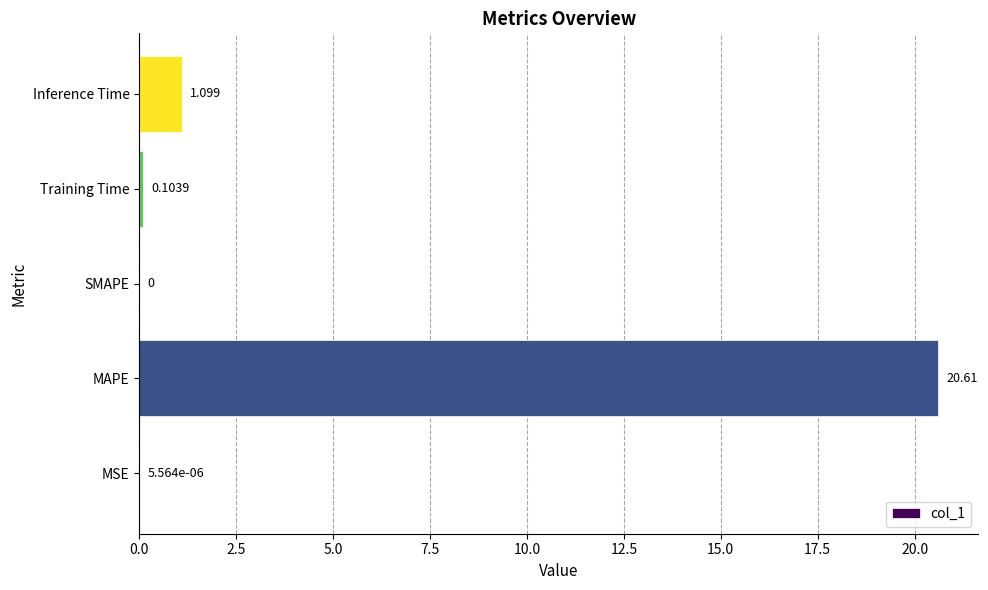

Which has a higher value, SMAPE or Inference Time?

Inference Time